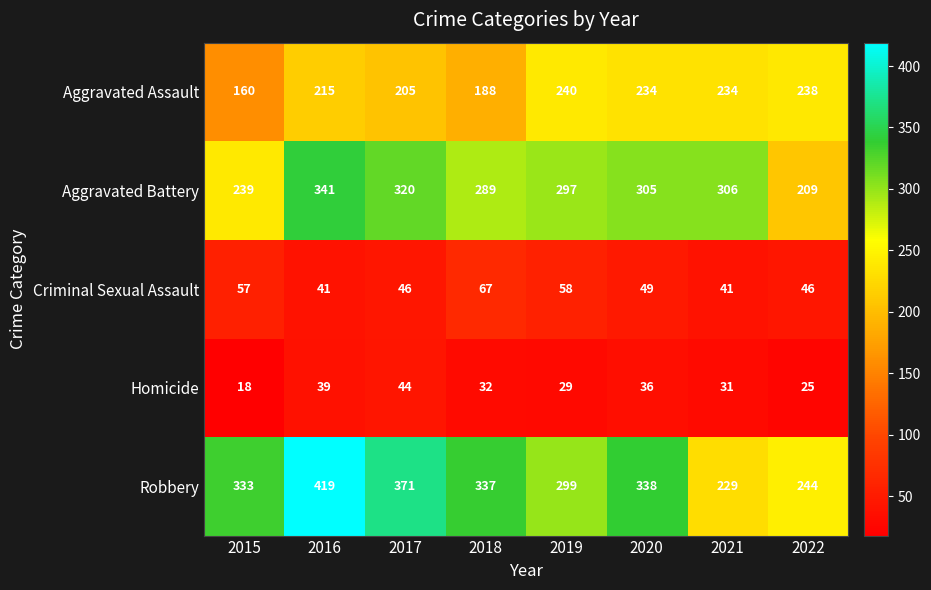

What is the difference between the maximum and minimum values in the Aggravated Battery series?

132